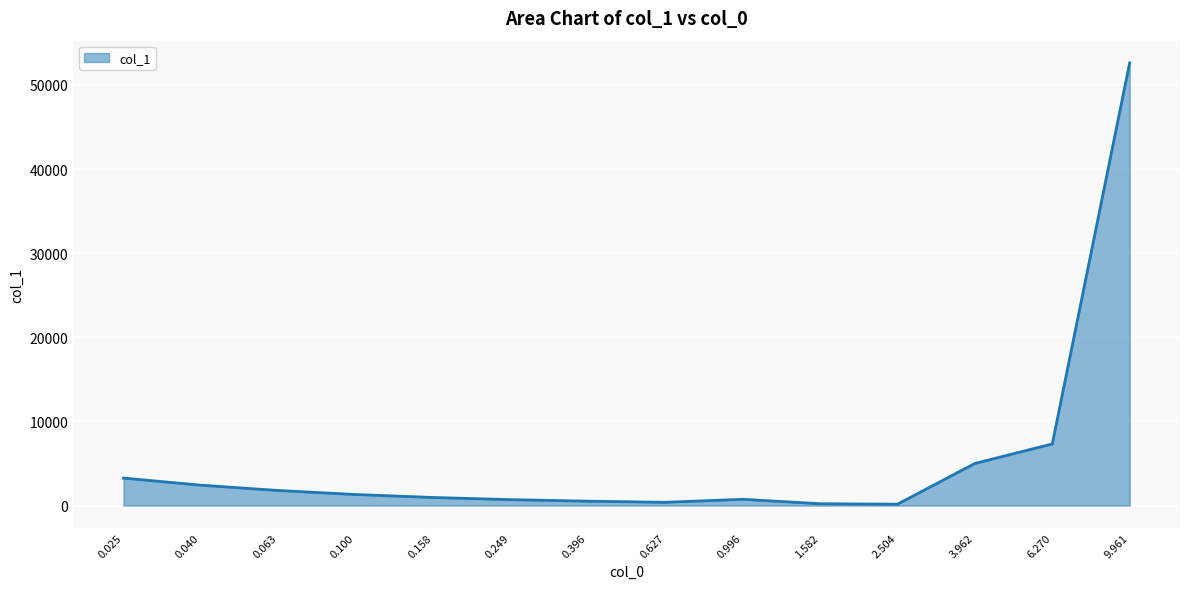

What is the minimum value shown in the chart?

164.8